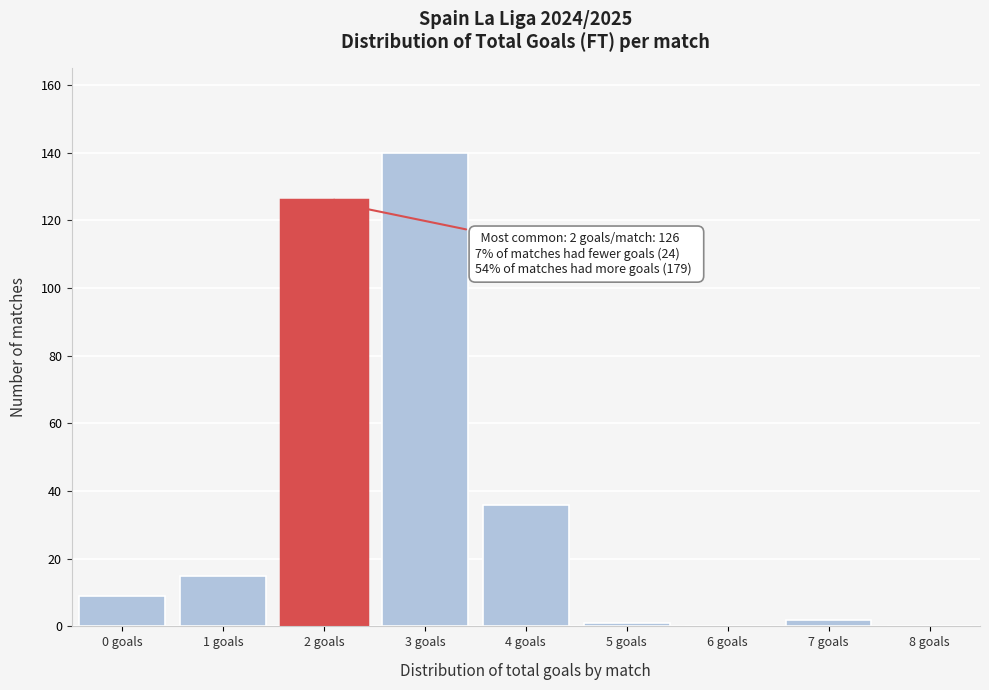

Reading left to right, what are all the values shown in this chart?

0 goals=9	1 goals=15	2 goals=126	3 goals=140	4 goals=36	5 goals=1	6 goals=0	7 goals=2	8 goals=0